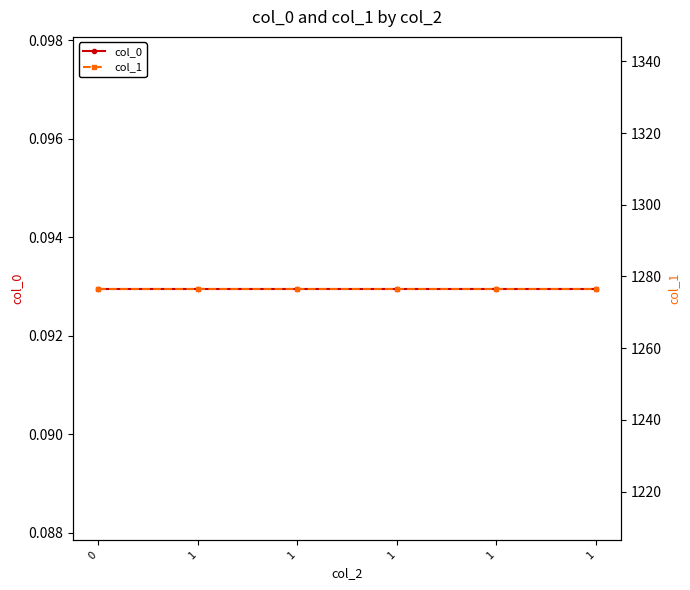

List the series in order of their peak value, highest first.

col_1, col_0